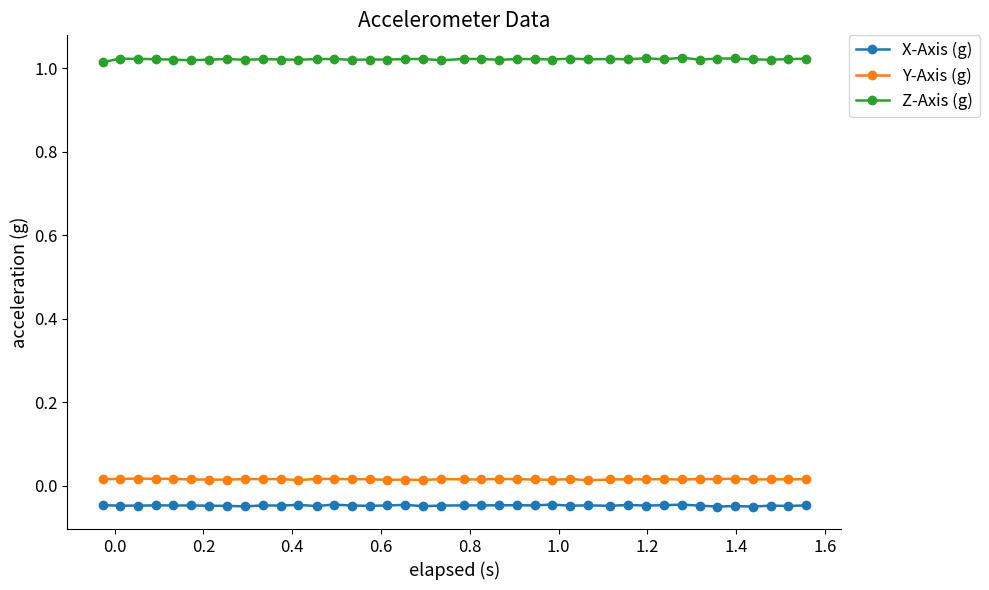

Which series has the largest total across all categories?

Z-Axis (g)